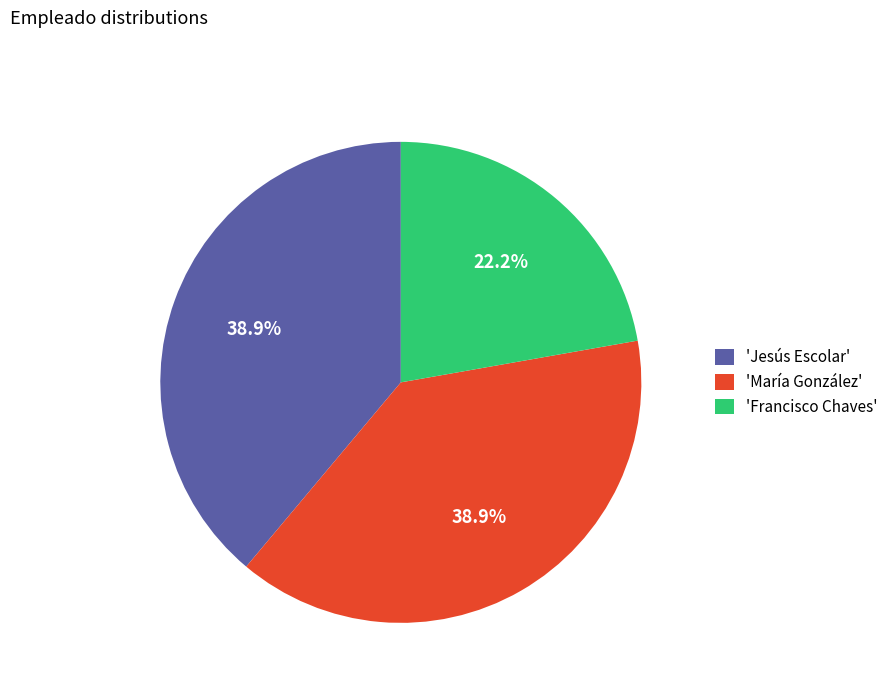

How much of the chart is everything except 'María González'?

61.1%